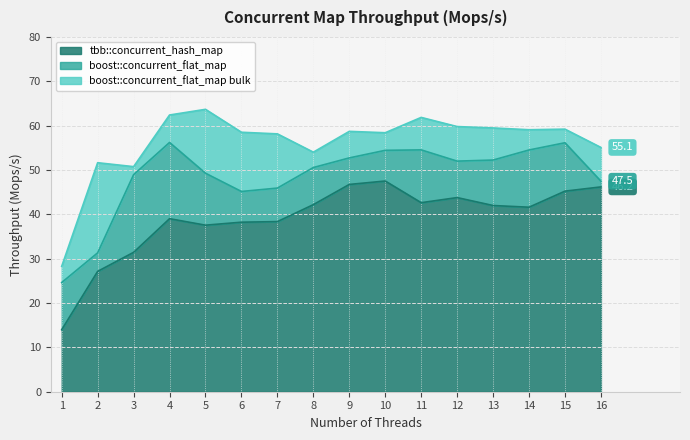

How many interior local valleys does the boost::concurrent_flat_map bulk series have?

4